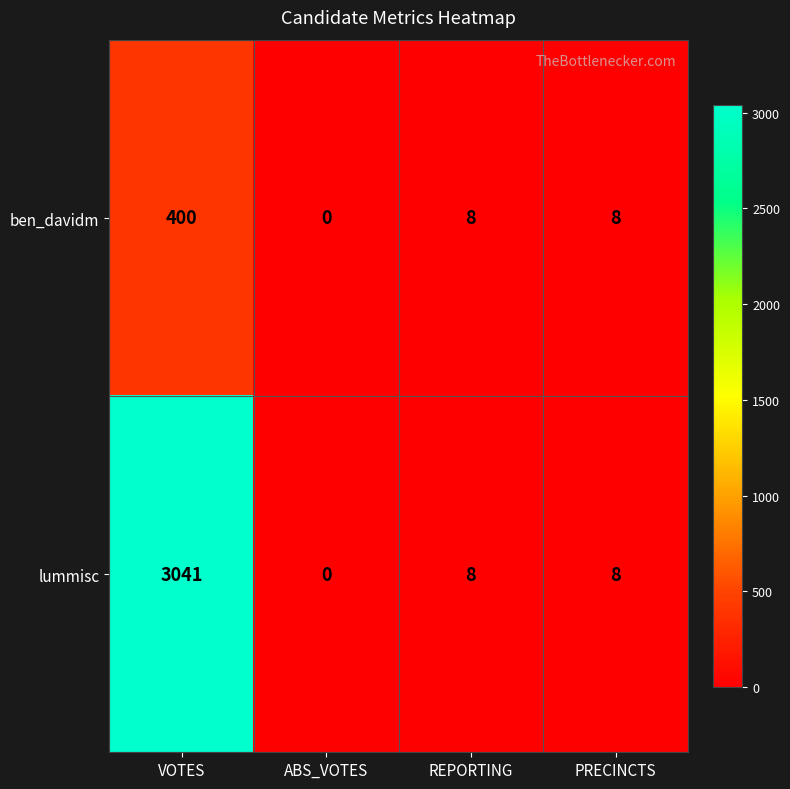

At how many categories does at least one series exceed 2632?

1